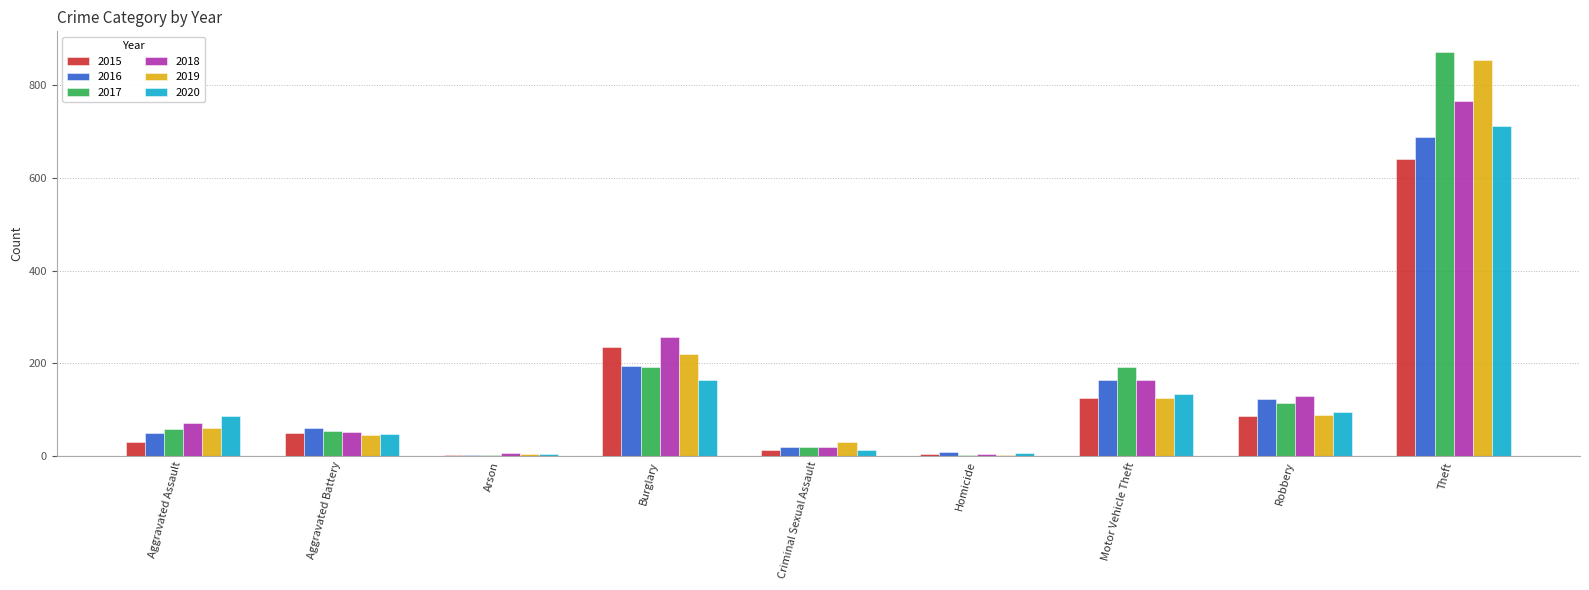

What are all the series names shown in the legend?

2015, 2016, 2017, 2018, 2019, 2020